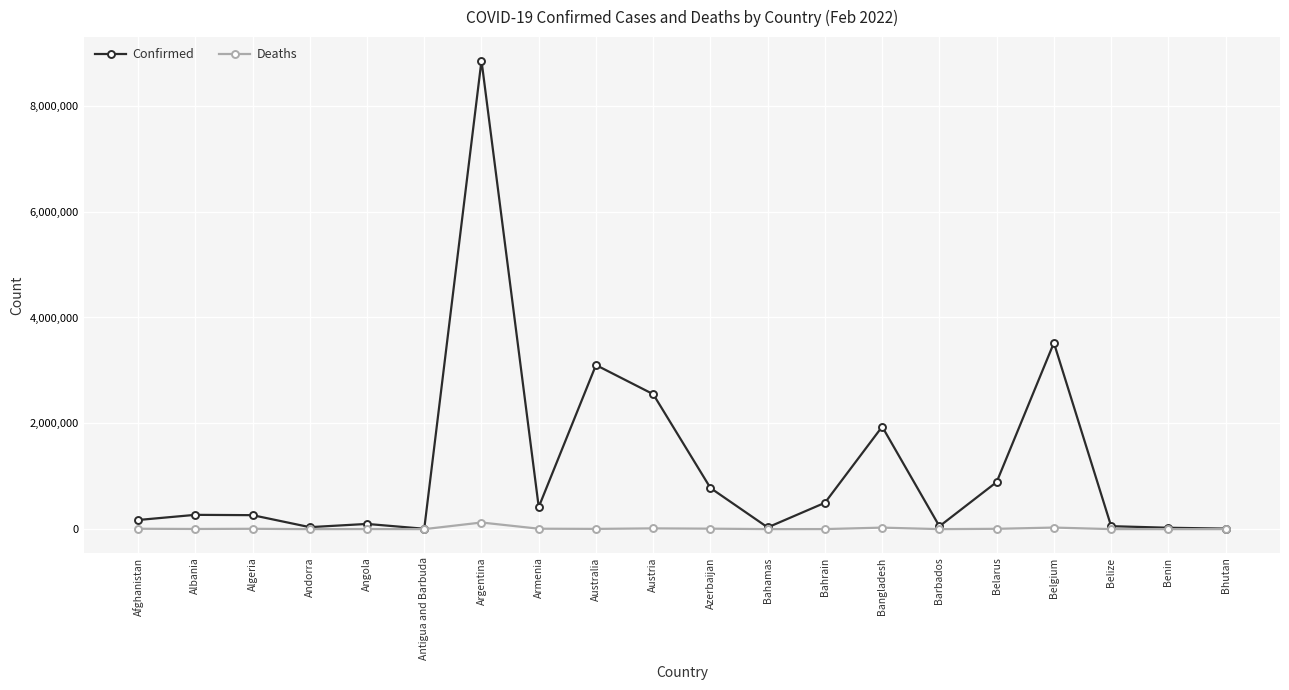

What is the label of the 3rd point from the left?

Algeria